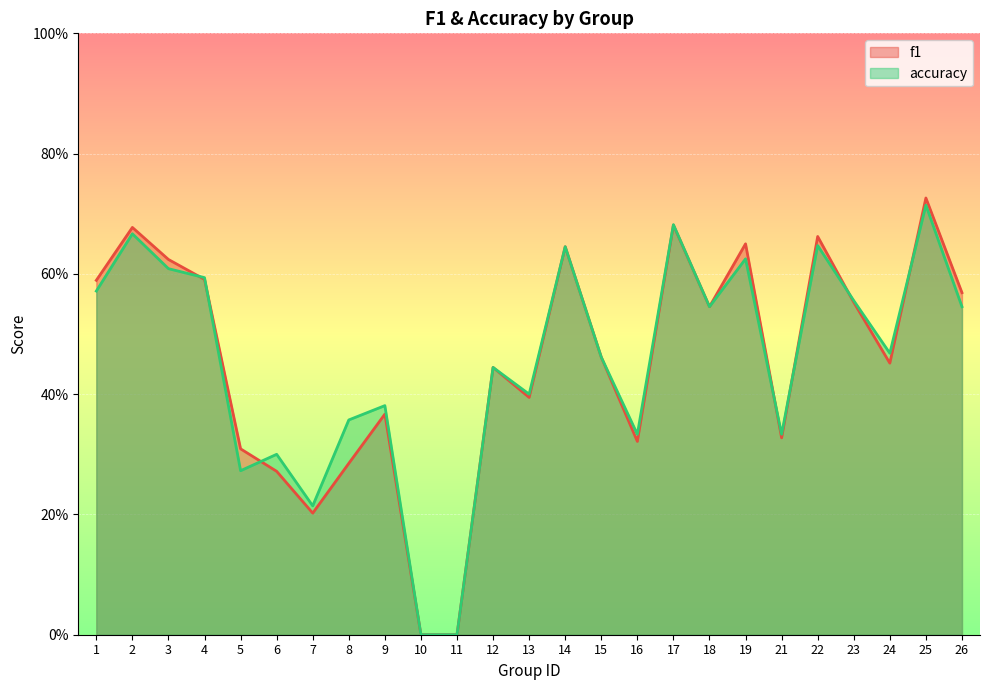

Which category has the lowest value in the accuracy series?

10